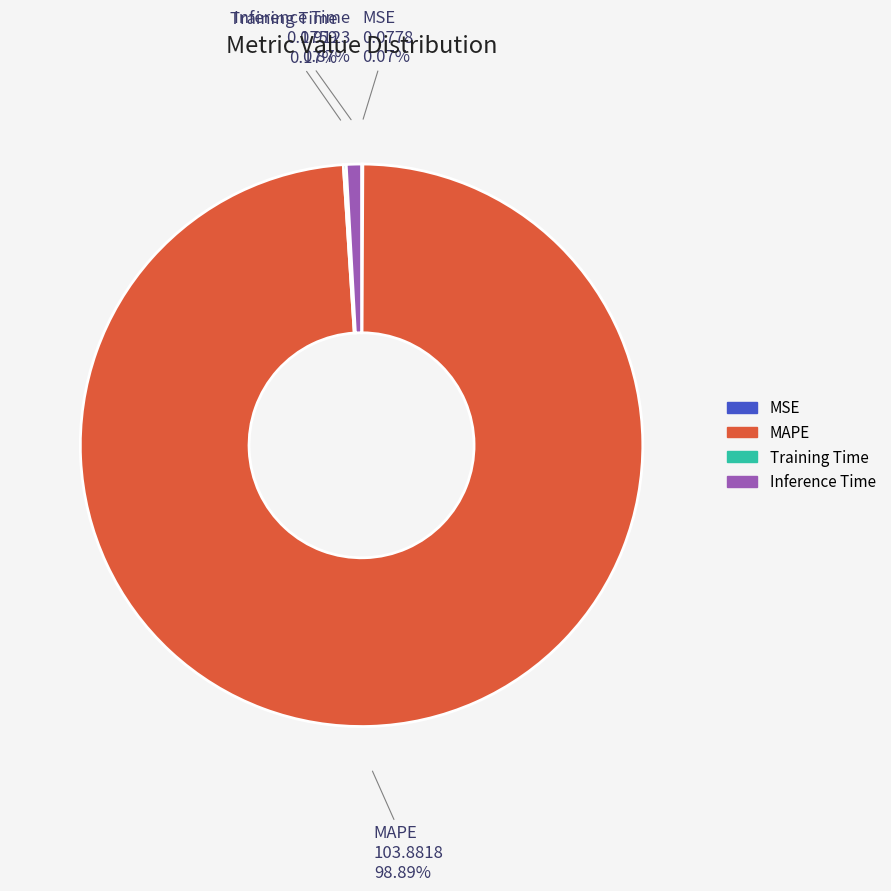

Does any single category account for the majority?

Yes